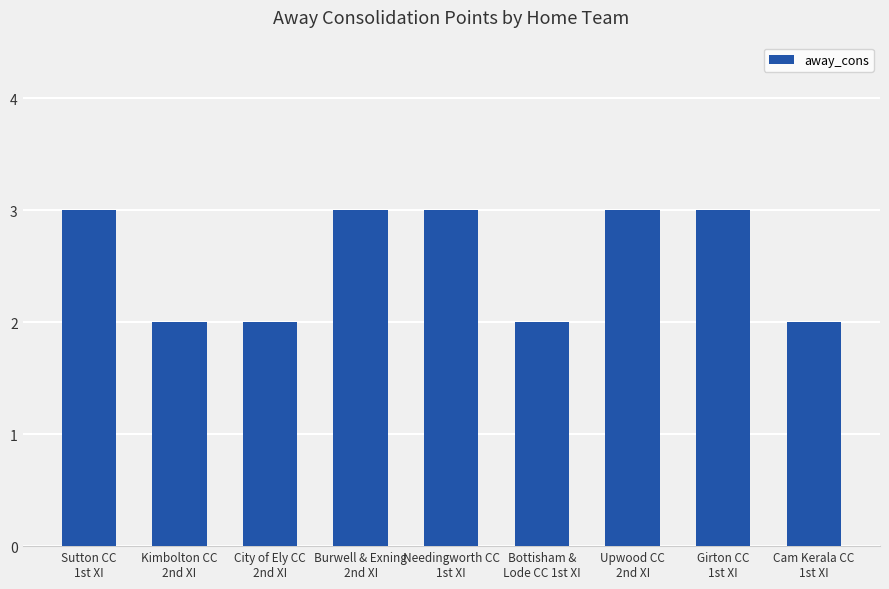

What is the average value?

3